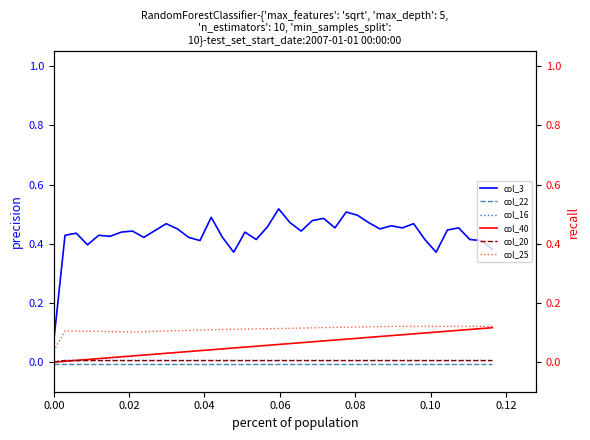

True or false: col_3 and col_16 cross at least once.

False